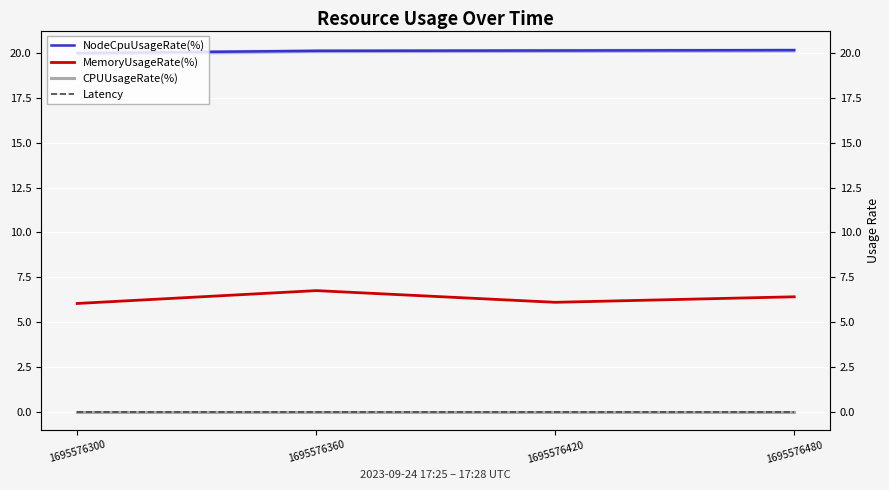

The value of CPUUsageRate(%) at 1695576420 is 0.0. True or false?

True